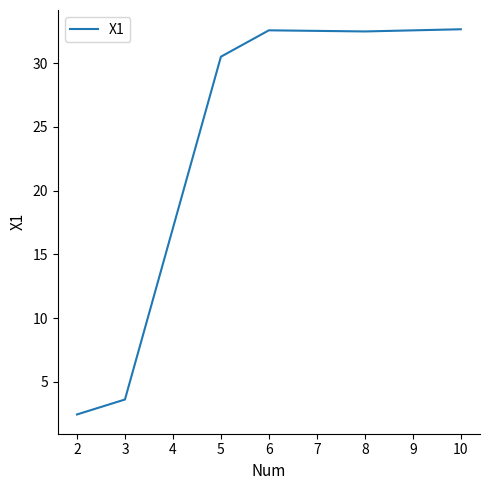

Between 3 and 8, which is larger?

8